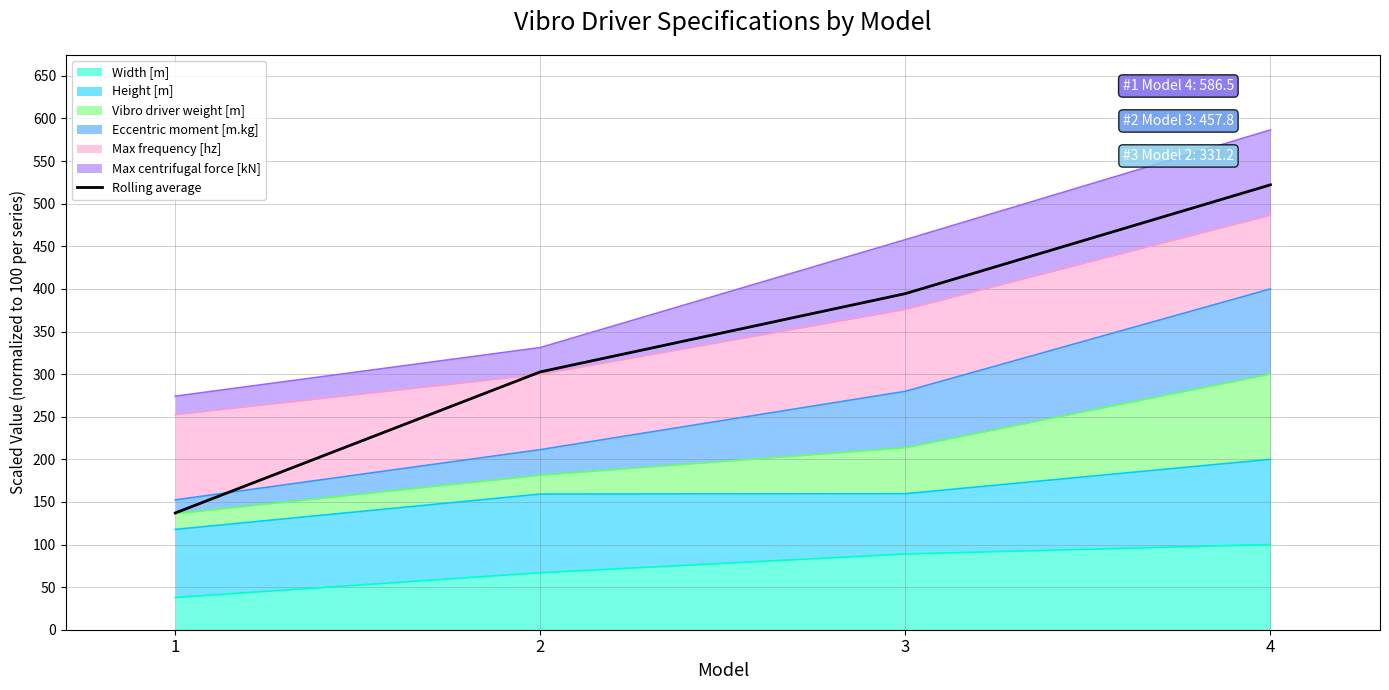

Does the chart display data point markers on the line(s)?

No